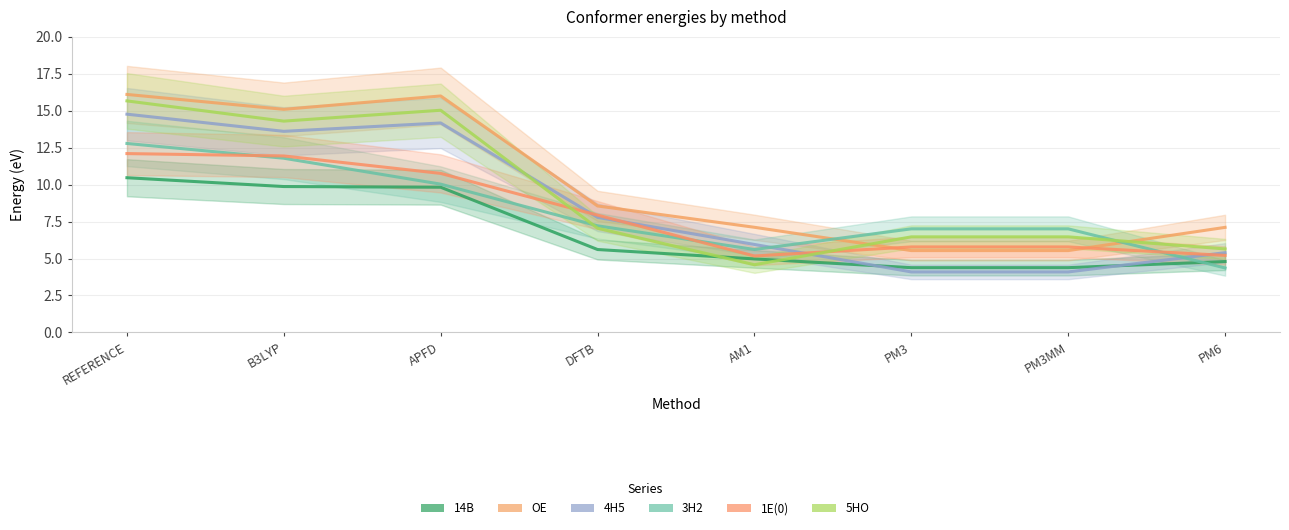

List the series in order of their peak value, highest first.

OE, 5HO, 4H5, 3H2, 1E(0), 14B